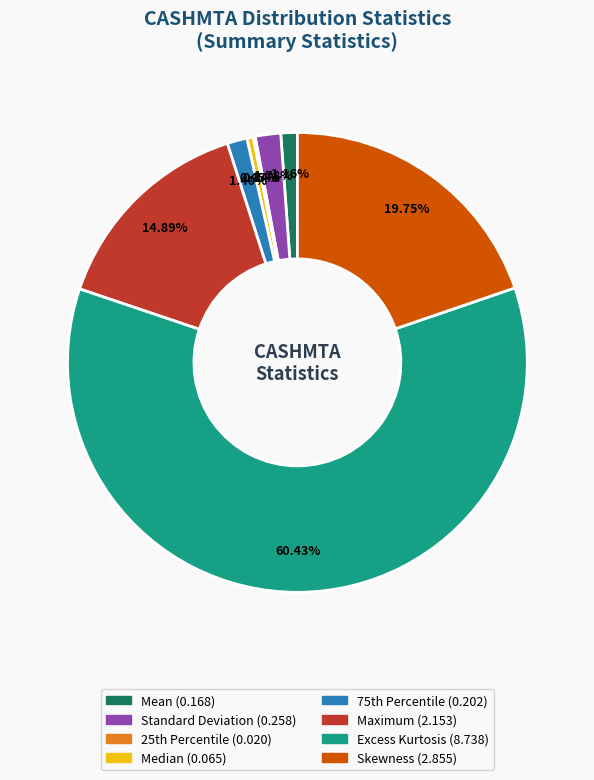

Is there a majority slice in this chart?

Yes